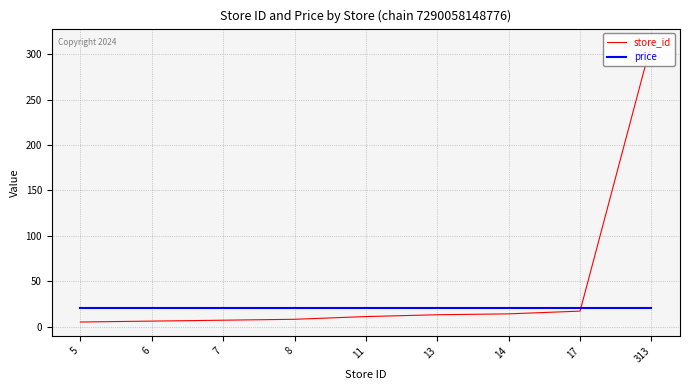

At which category is the sum across all series the highest?

313